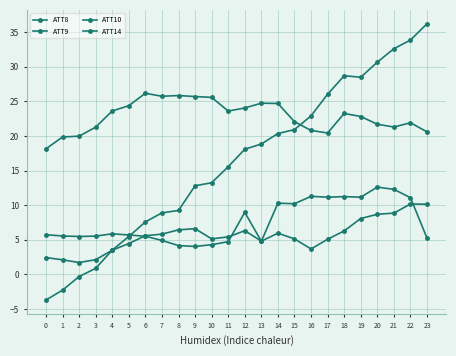

Is this an area chart (filled region under the line)?

No